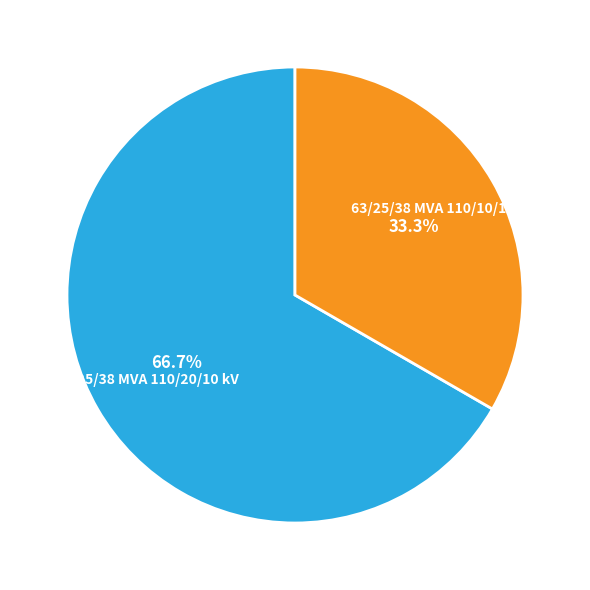

To the nearest percent, what percentage of the pie is 63/25/38 MVA 110/10/10 kV?

33%